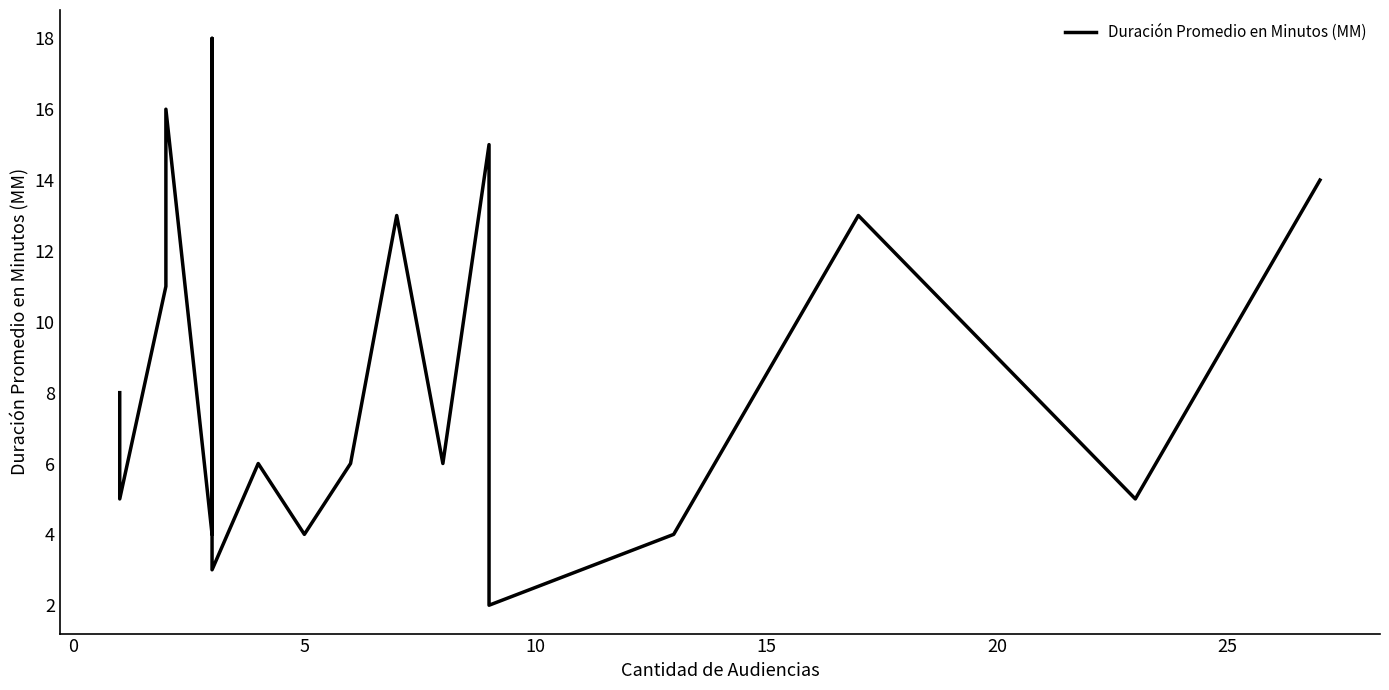

How many points are higher than both their immediate neighbors (excluding endpoints)?

6